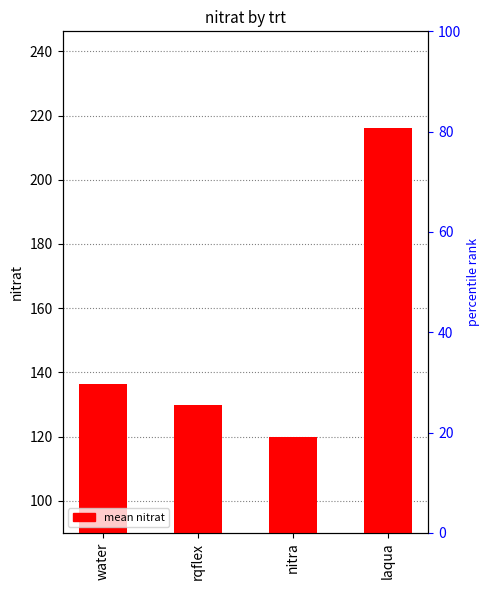

Reading left to right, what are all the values shown in this chart?

water=136.2	rqflex=130.0	nitra=120.0	laqua=216.2